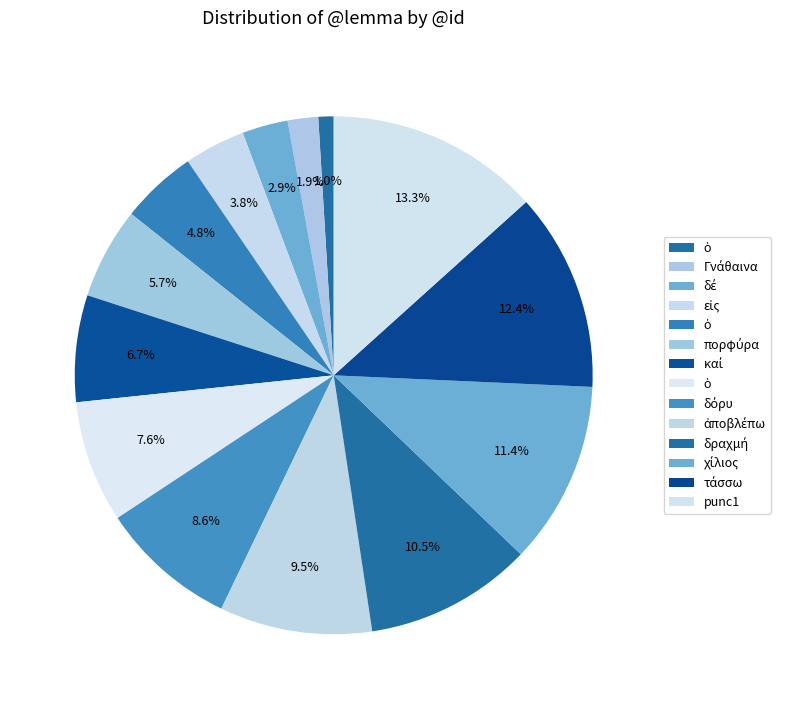

Rank the categories by value from lowest to highest.

ὁ, Γνάθαινα, δέ, εἰς, ὁ, πορφύρα, καί, ὁ, δόρυ, ἀποβλέπω, δραχμή, χίλιος, τάσσω, punc1